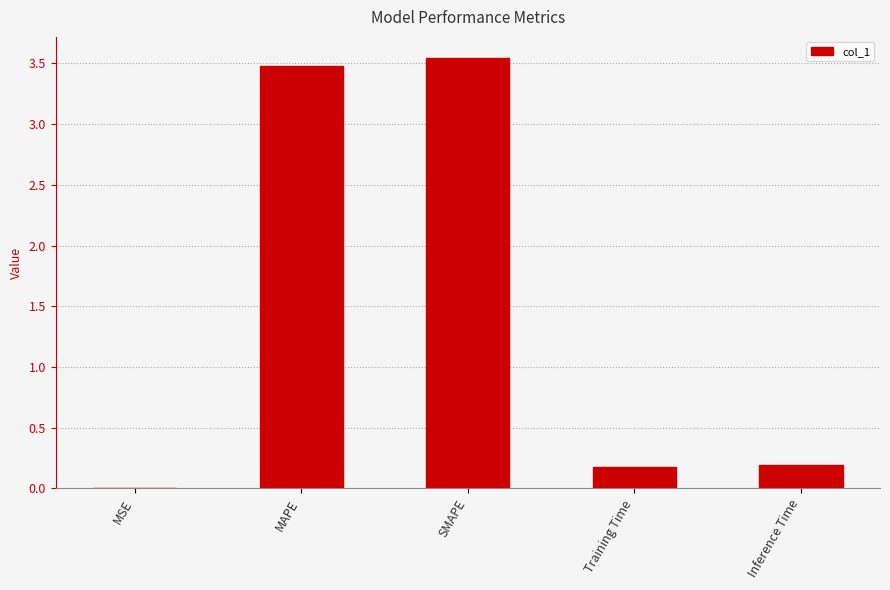

What is the change in value from MSE to MAPE?

+3.5